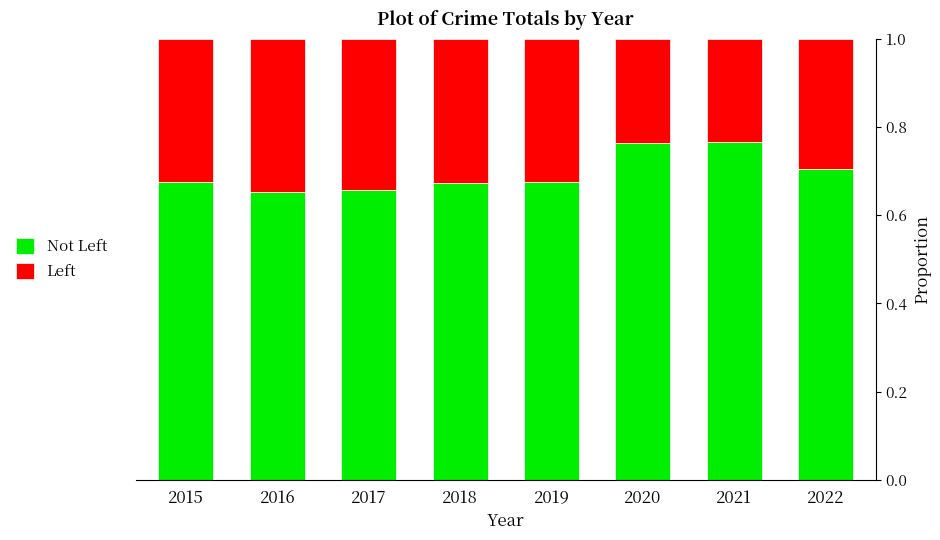

What is the total value across all series at 2015?

1.0